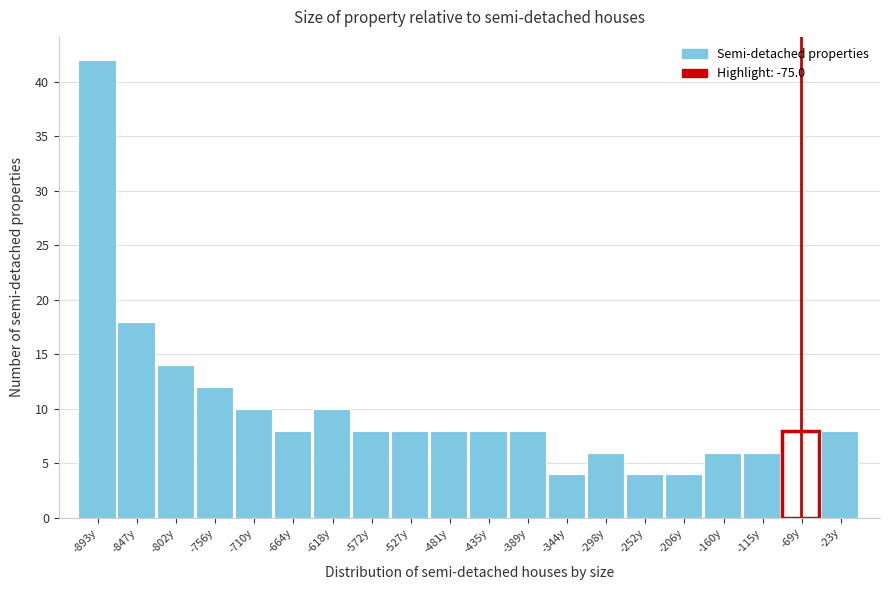

Reading left to right, list every bar in this chart as the range it spans on the x-axis followed by its height. Neither the bar edges nor the heights are printed on the chart, so give them approximately, as read against the axes.

-915 to -870: 42
-870 to -825: 18
-825 to -780: 14
-780 to -735: 12
-735 to -685: 10
-685 to -640: 8
-640 to -595: 10
-595 to -550: 8
-550 to -505: 8
-505 to -460: 8
-460 to -410: 8
-410 to -365: 8
-365 to -320: 4
-320 to -275: 6
-275 to -230: 4
-230 to -185: 4
-185 to -135: 6
-135 to -90: 6
-90 to -45: 8
-45 to 0: 8